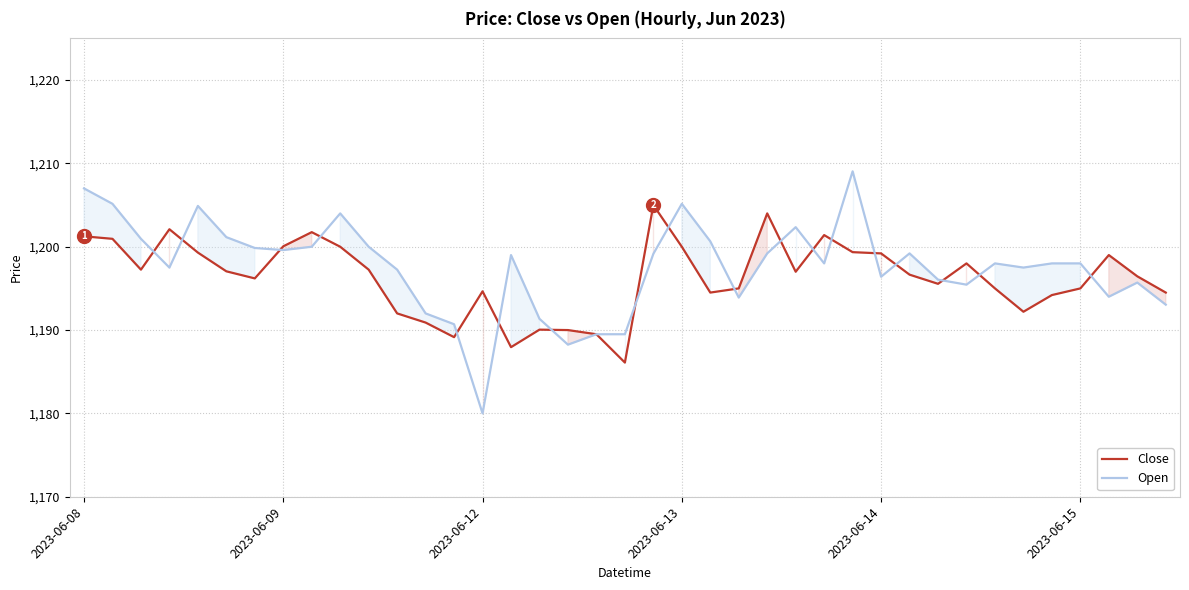

Reading left to right, what are all the values shown in this chart?

Close: 1201.2	1200.9	1197.2	1202.1	1199.3	1197.1	1196.2	1200.1	1201.8	1200.0	1197.2	1192.0	1190.9	1189.2	1194.7	1187.9	1190.1	1190.0	1189.5	1186.1	1205.0	1200.0	1194.5	1195.0	1204.0	1197.0	1201.4	1199.3	1199.2	1196.7	1195.6	1198.0	1195.0	1192.2	1194.2	1195.0	1199.0	1196.4	1194.5
Open: 1207.0	1205.2	1200.9	1197.5	1204.9	1201.2	1199.8	1199.6	1200.0	1204.0	1200.0	1197.2	1192.0	1190.7	1180.0	1199.0	1191.3	1188.2	1189.5	1189.5	1199.2	1205.2	1200.7	1193.9	1199.2	1202.3	1198.0	1209.1	1196.4	1199.2	1196.1	1195.4	1198.0	1197.5	1198.0	1198.0	1194.0	1195.7	1193.1